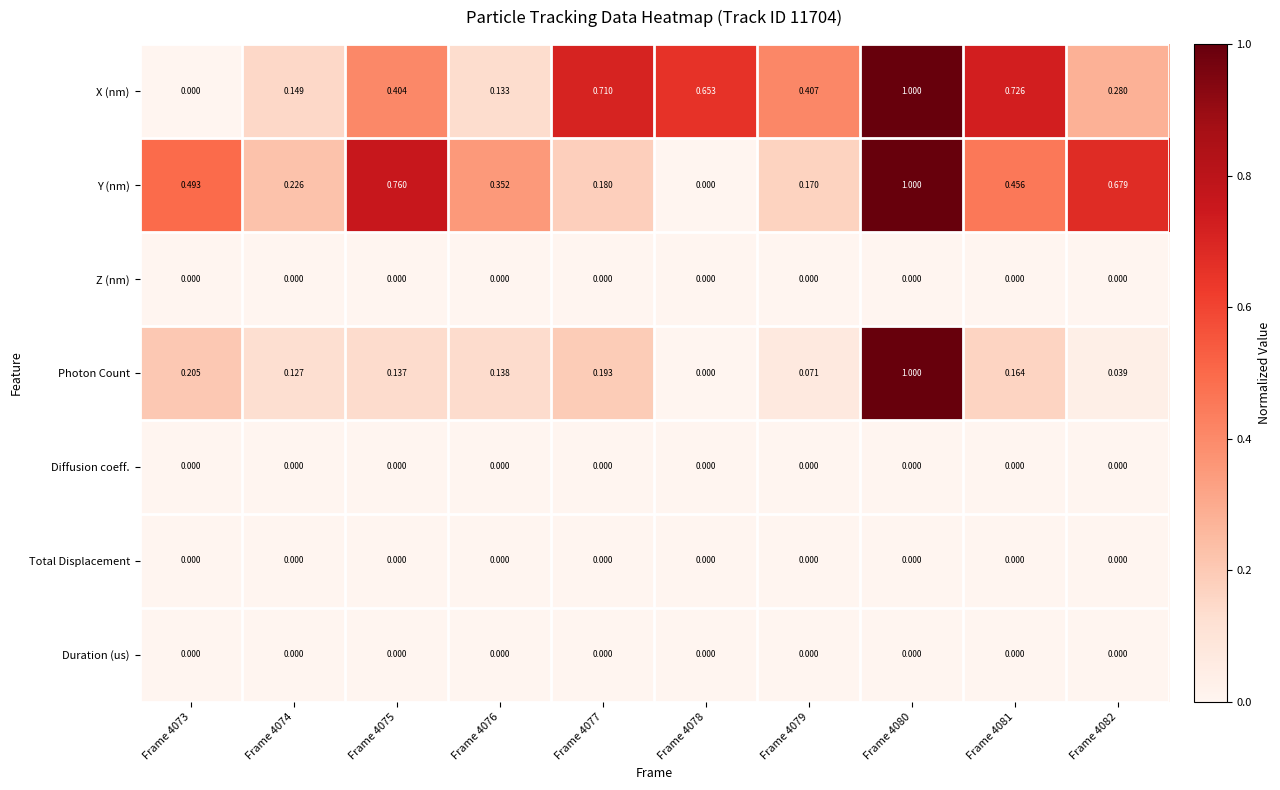

Between Frame 4076 and Frame 4078, which series saw the biggest shift?

X (nm)